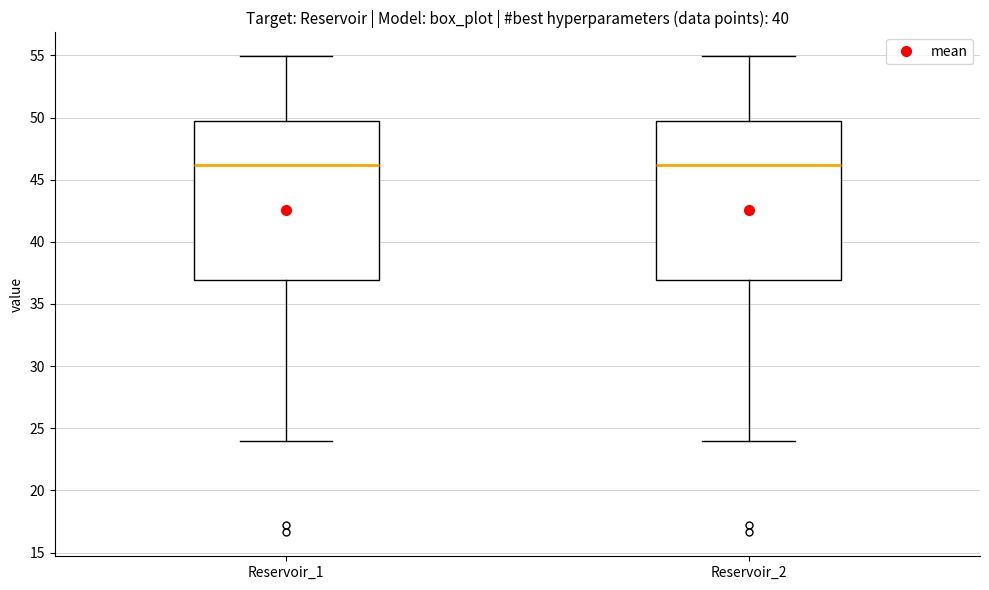

Reading left to right, read every box against the y-axis: the position of its median line, the range the box covers, and the ends of its whiskers. The values are not printed on the chart, so give them approximately, as read against the axis.

Reservoir_1: median 46.0, box 37.0 to 49.5, whiskers 24.0 to 55.0
Reservoir_2: median 46.0, box 37.0 to 49.5, whiskers 24.0 to 55.0